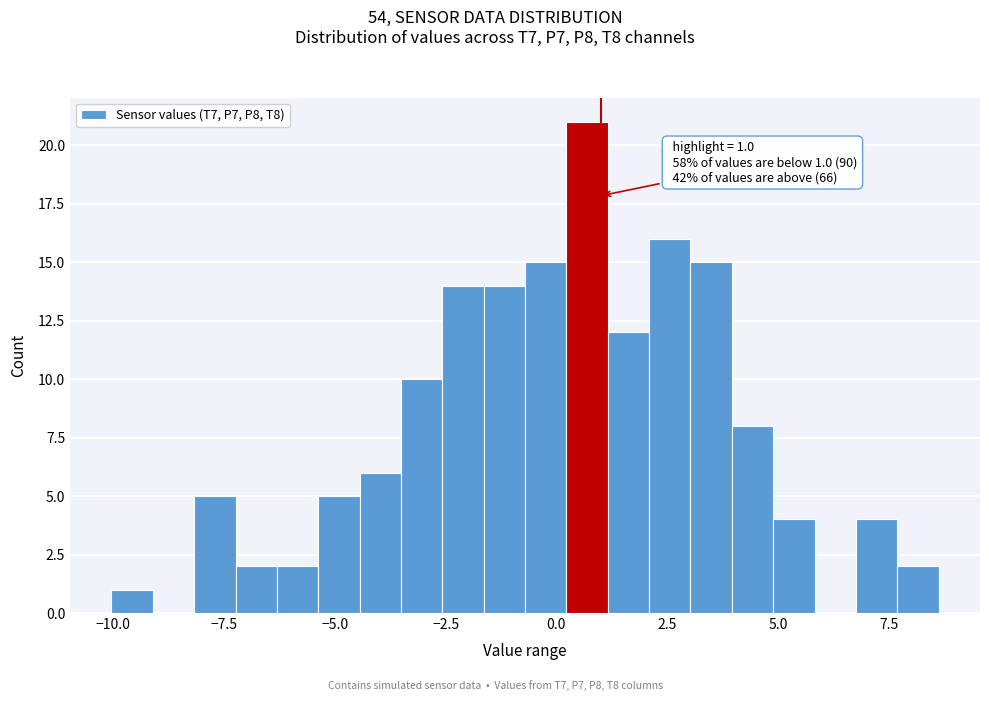

Around what value on the x-axis is the tallest bar? Give the approximate position of its centre, as read against the axis.

0.5